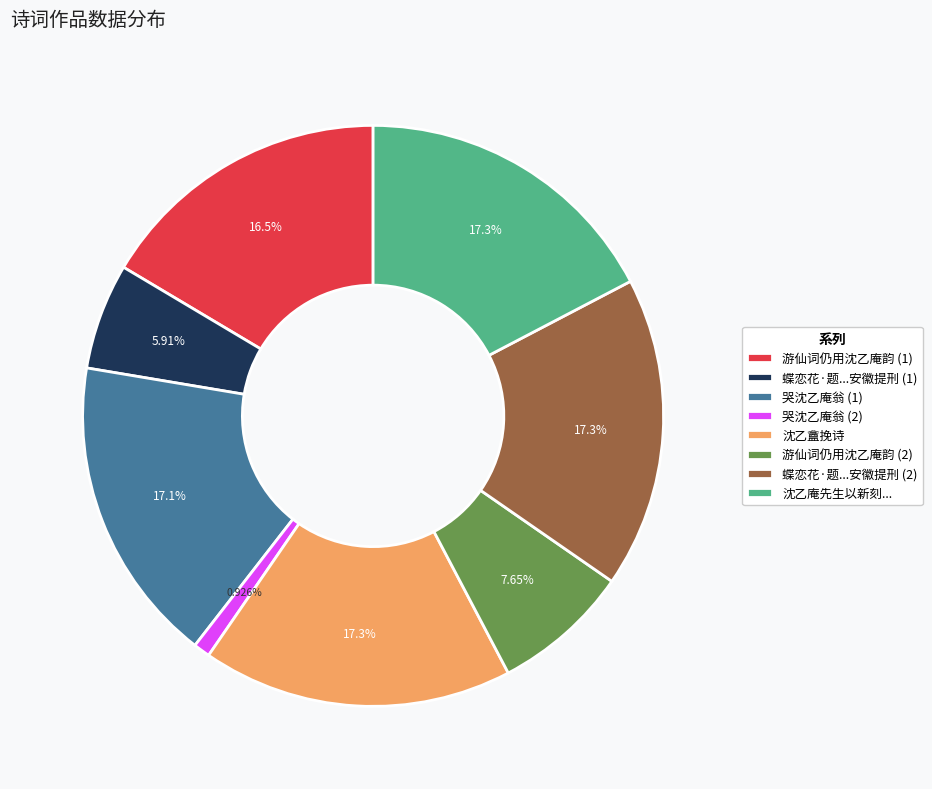

Which category has the smallest portion of the pie?

哭沈乙庵翁 (2)